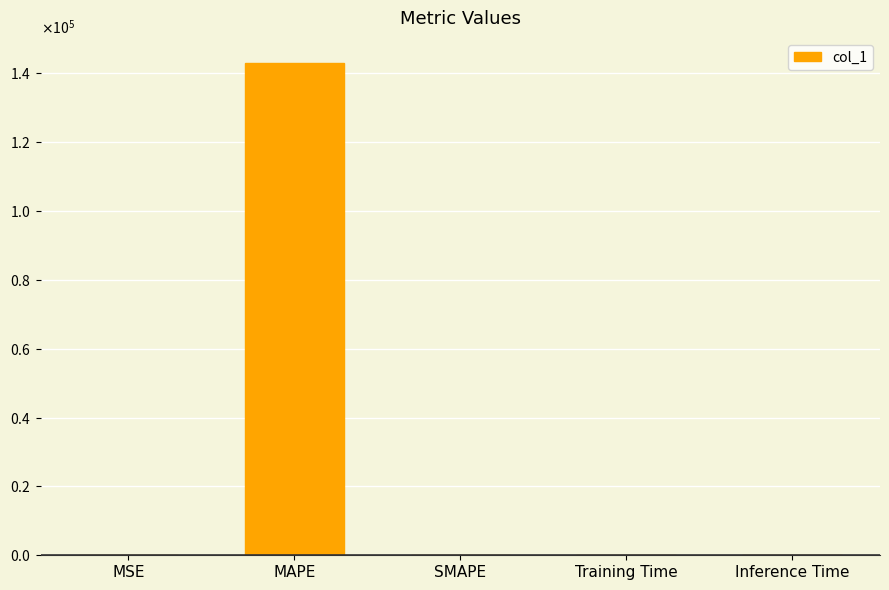

Are the bars horizontal?

No